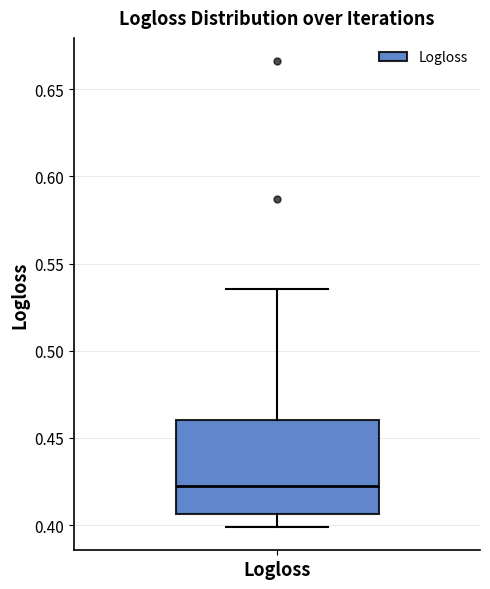

Where does the upper whisker of the box for Logloss end on the y-axis? The values are not printed on the chart, so give them approximately, as read against the axis.

0.535